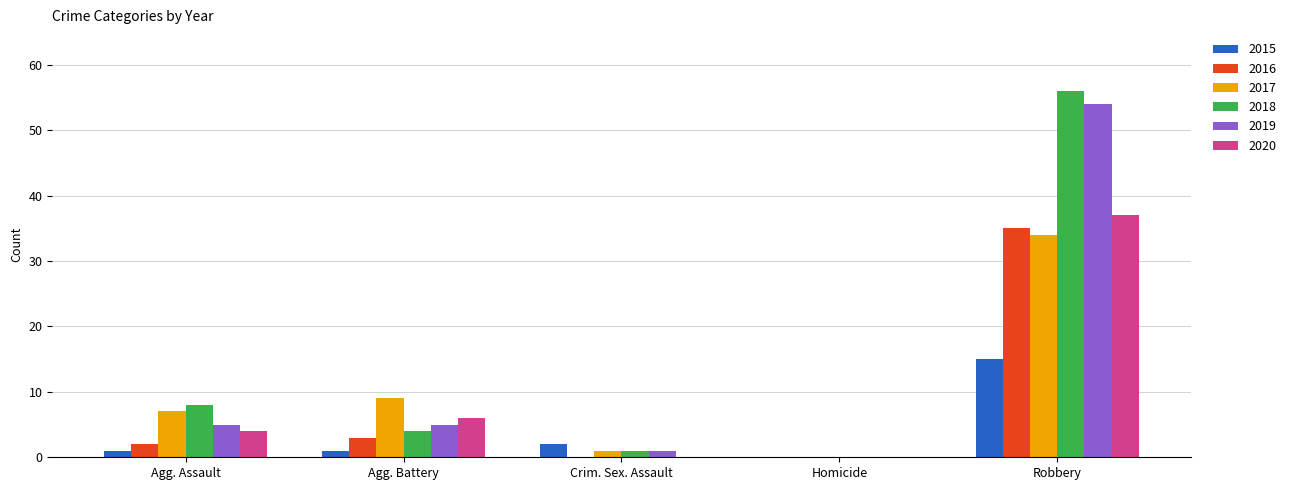

Which series changed the most between Homicide and Robbery?

2018